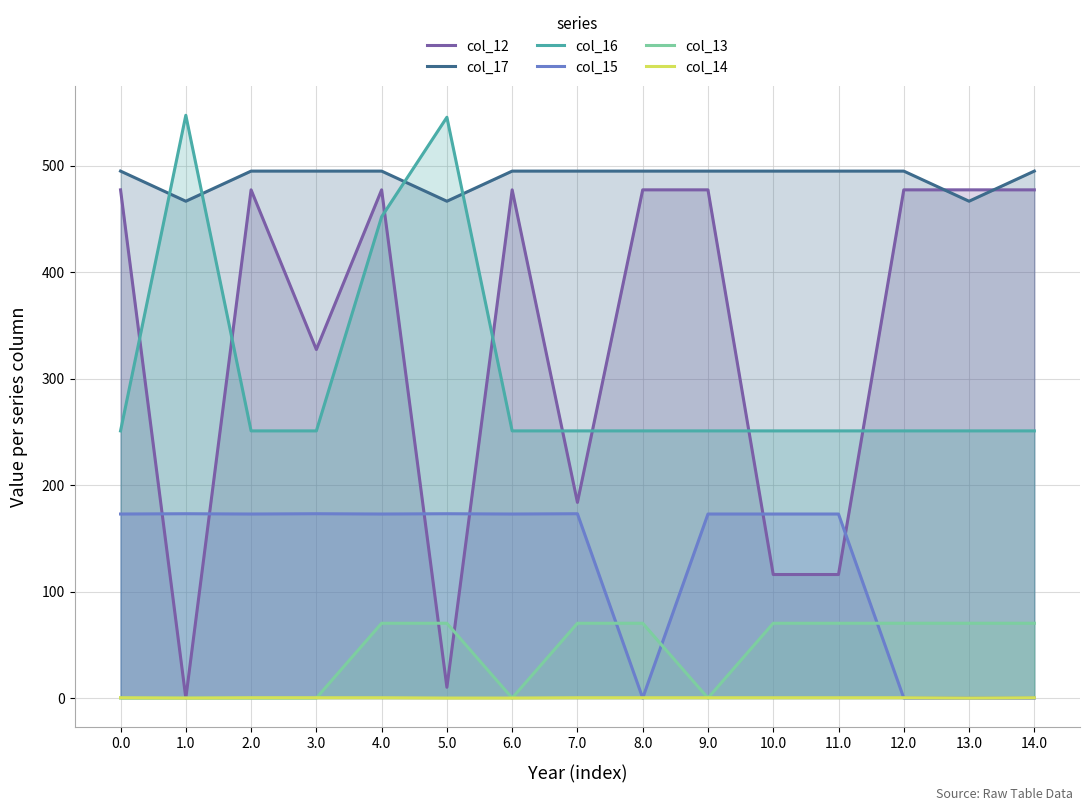

The col_15 series shows 172.8 at 10.0. True or false?

True